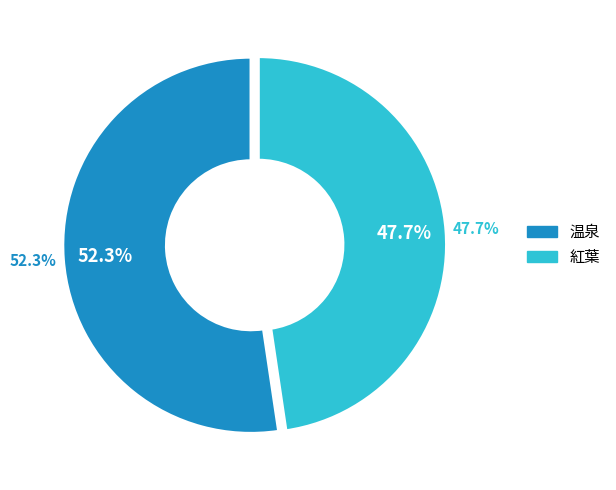

Is it true that 紅葉 is 48% of the pie?

True